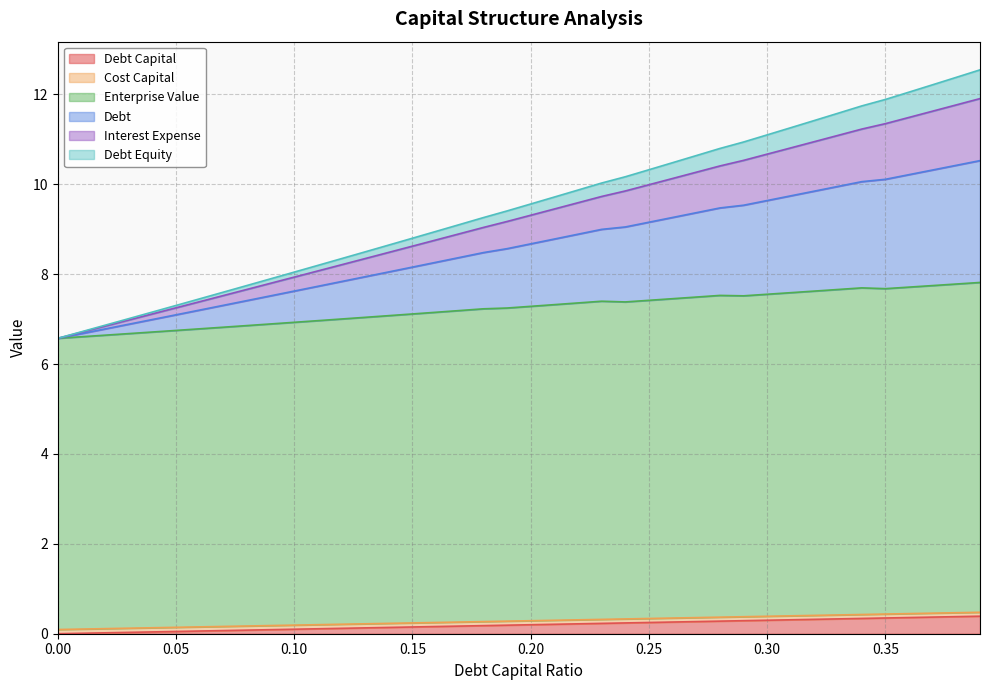

Rank the categories by debt_equity value from lowest to highest.

0.0, 0.01, 0.02, 0.03, 0.04, 0.05, 0.06, 0.07, 0.08, 0.09, 0.1, 0.11, 0.12, 0.13, 0.14, 0.15, 0.16, 0.17, 0.18, 0.19, 0.2, 0.21, 0.22, 0.23, 0.24, 0.25, 0.26, 0.27, 0.28, 0.29, 0.3, 0.31, 0.32, 0.33, 0.34, 0.35, 0.36, 0.37, 0.38, 0.39